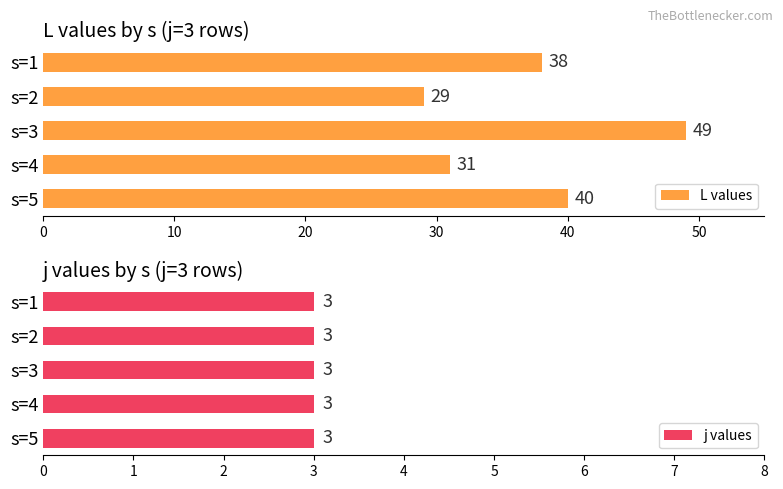

Which series has the largest total across all categories?

L values